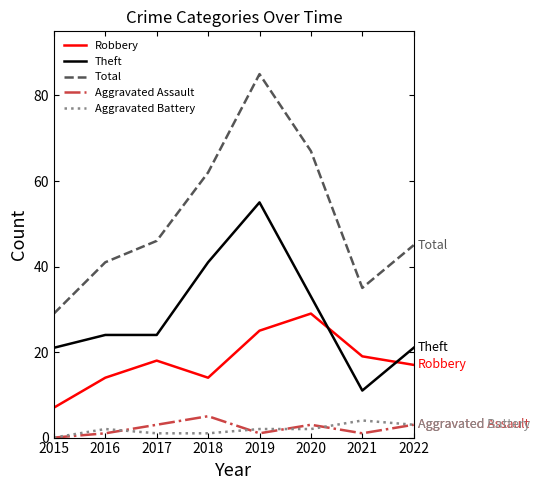

Is it true that Total equals 67 at 2020?

True